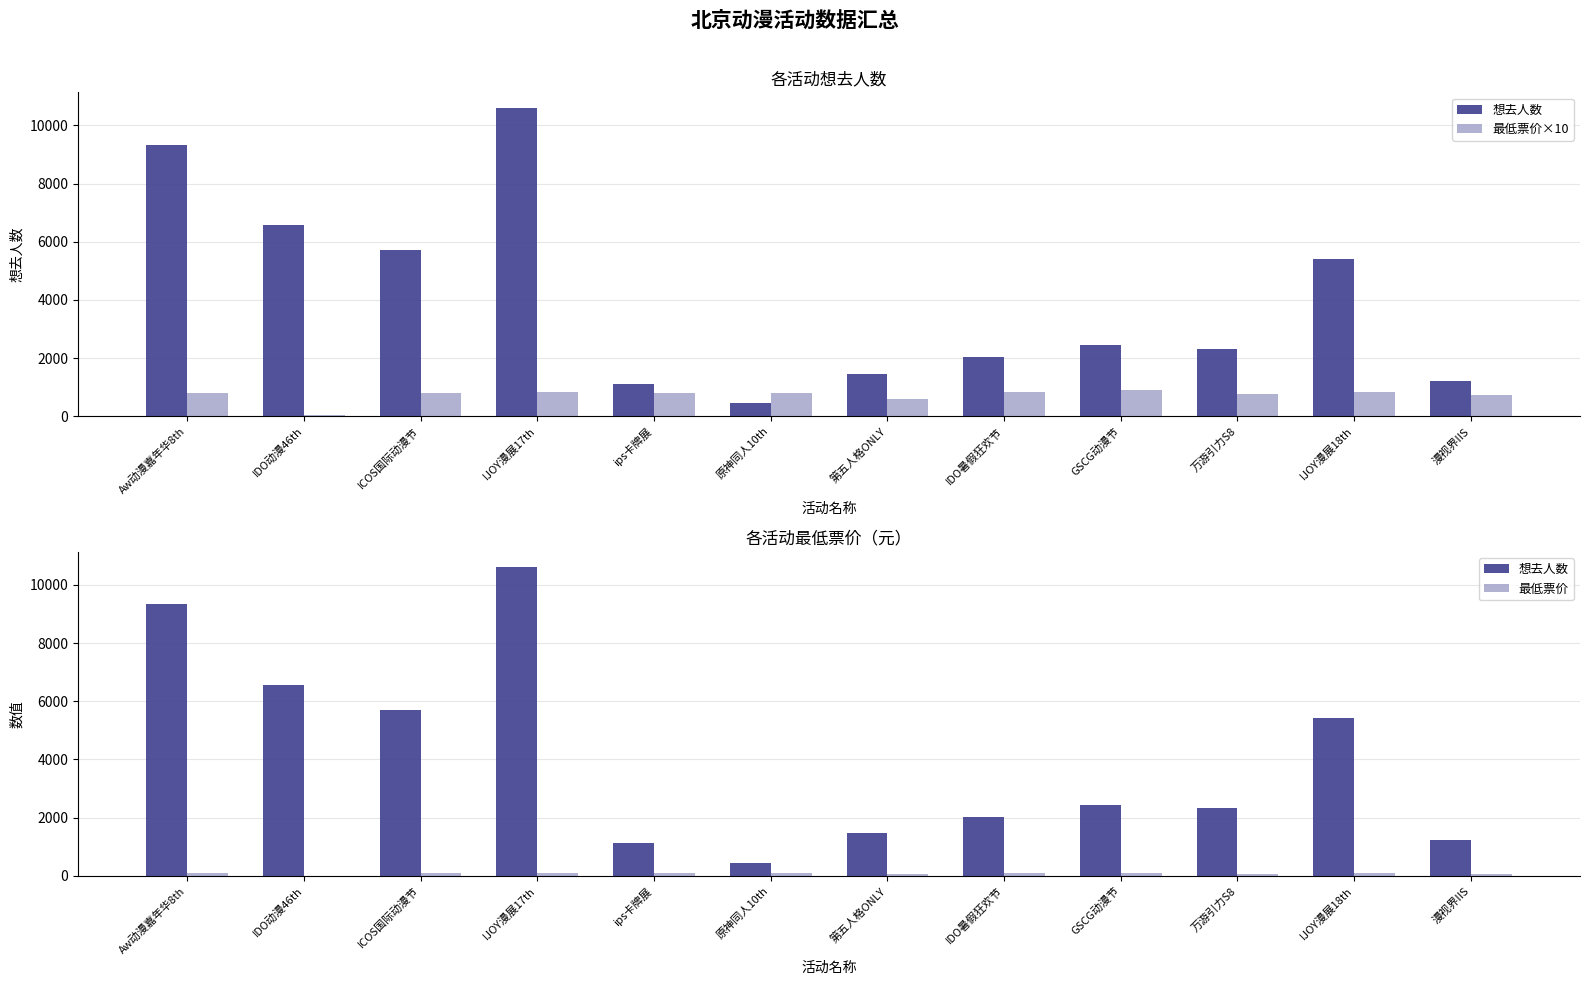

Which category has the highest value in the 最低票价 series?

GSCG动漫节